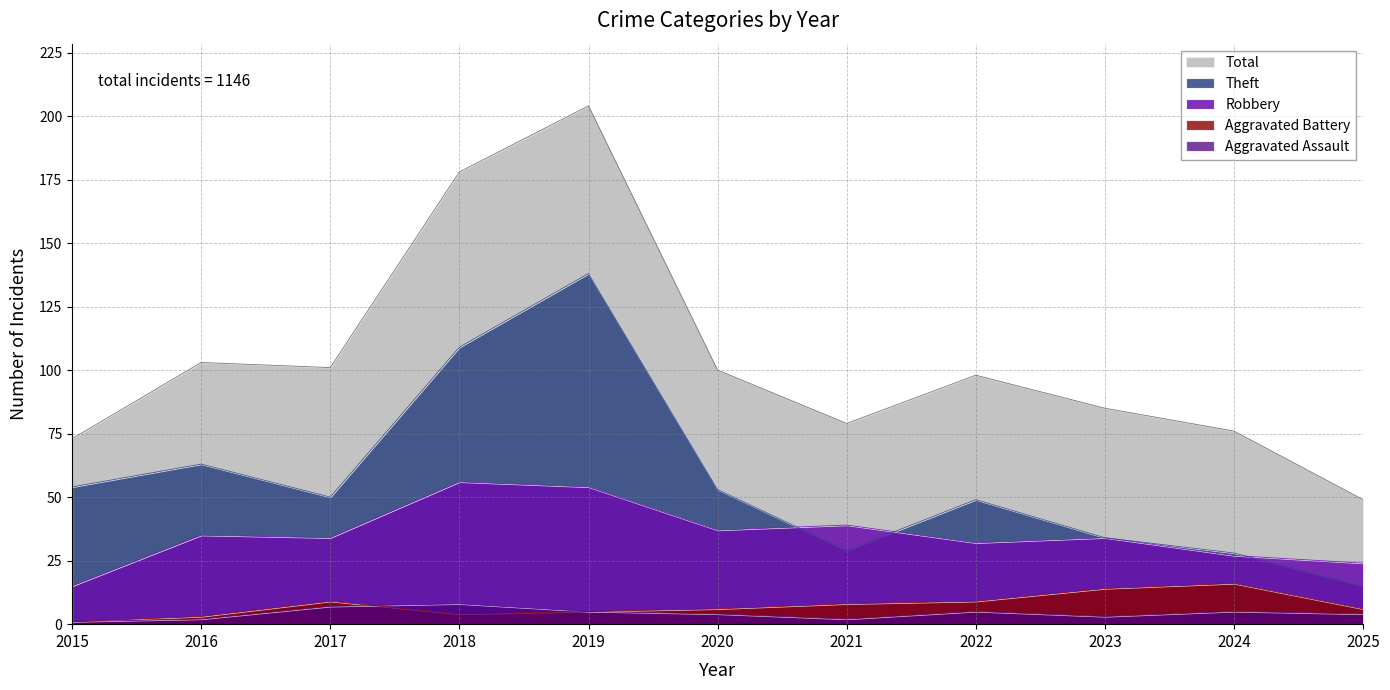

How many data points in Total are above 98?

5